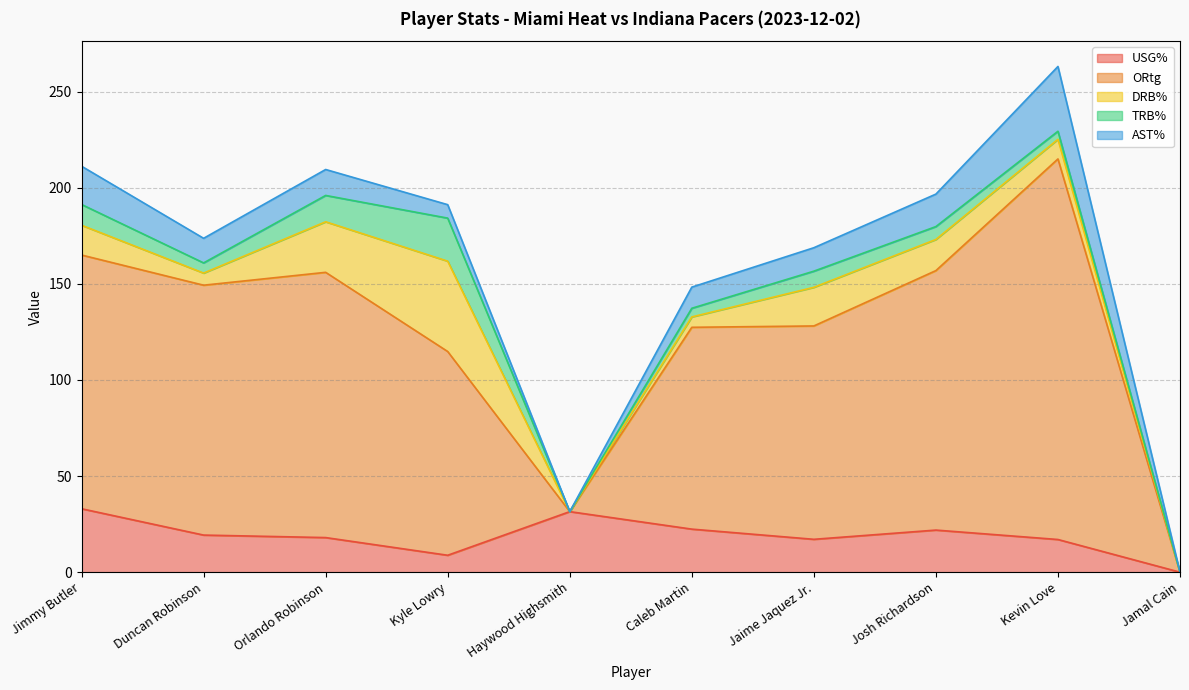

What is the average value of the DRB% series?

14.7